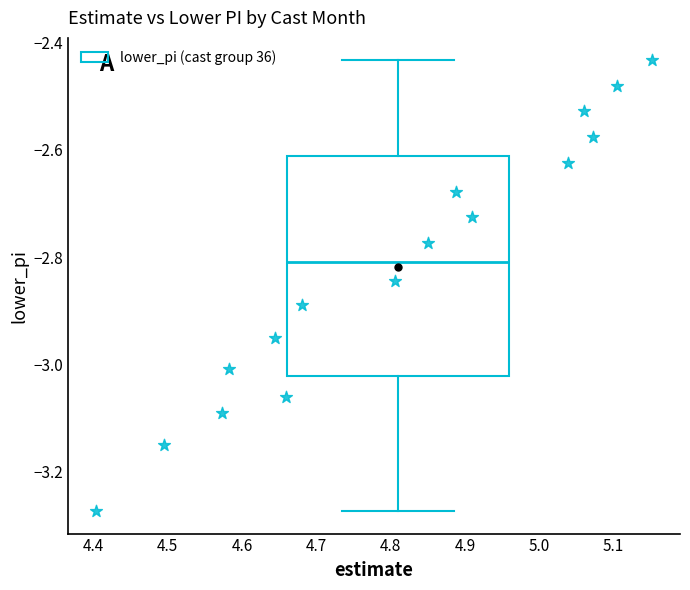

What is the range of X values (max minus min)?

0.7